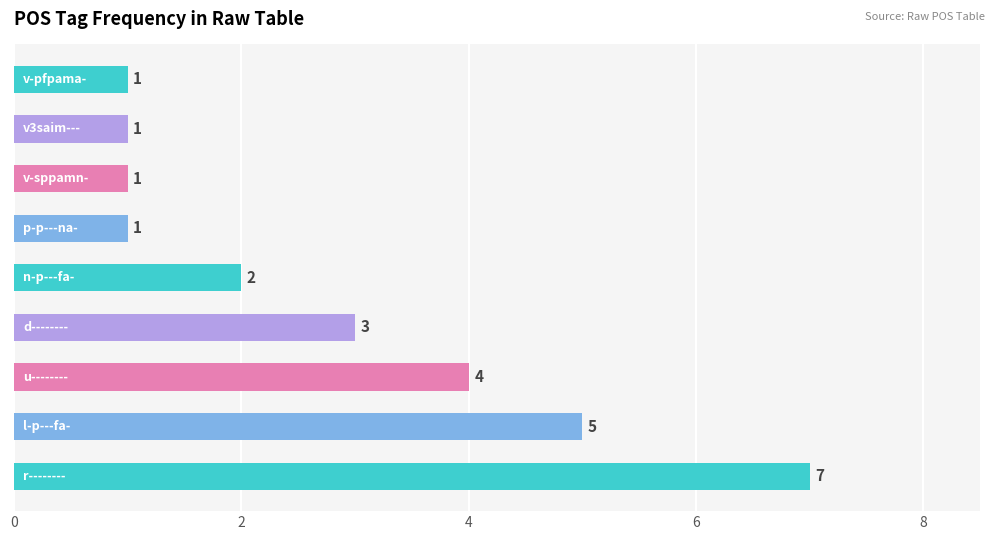

What is the maximum value shown in the chart?

7